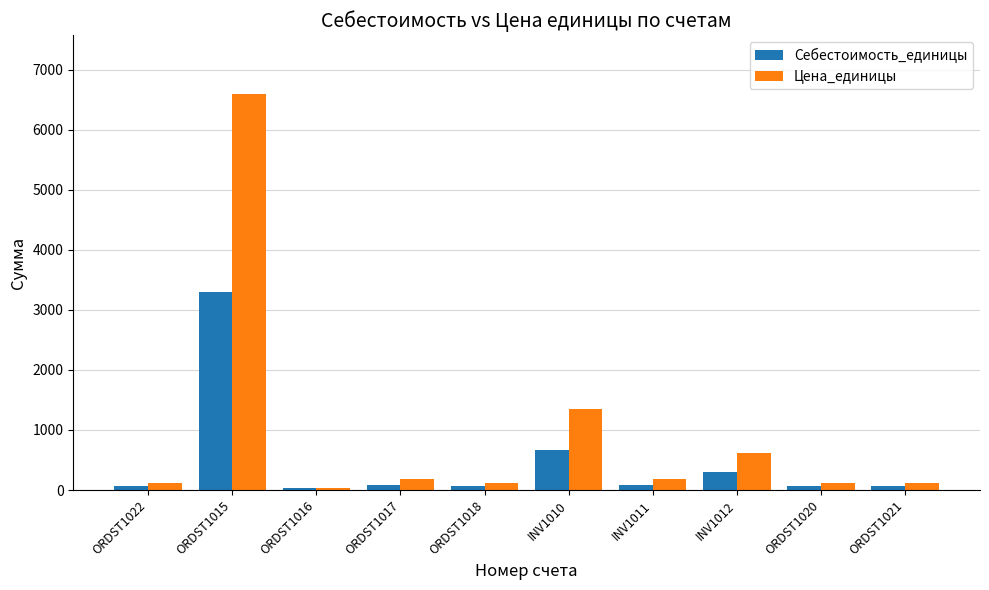

Rank the series at INV1012 from highest to lowest value.

Цена_единицы, Себестоимость_единицы